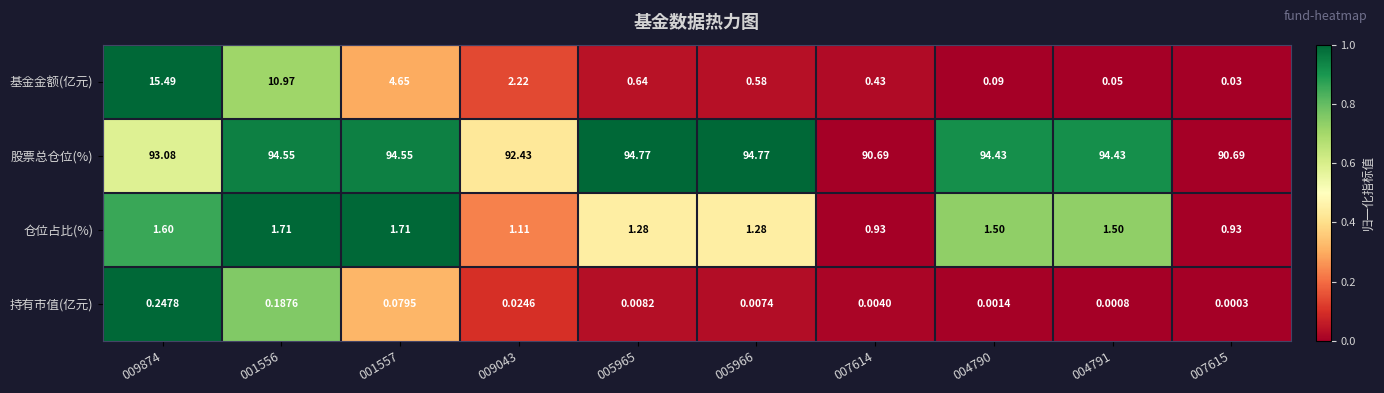

Which series has the largest total across all categories?

股票总仓位(%)